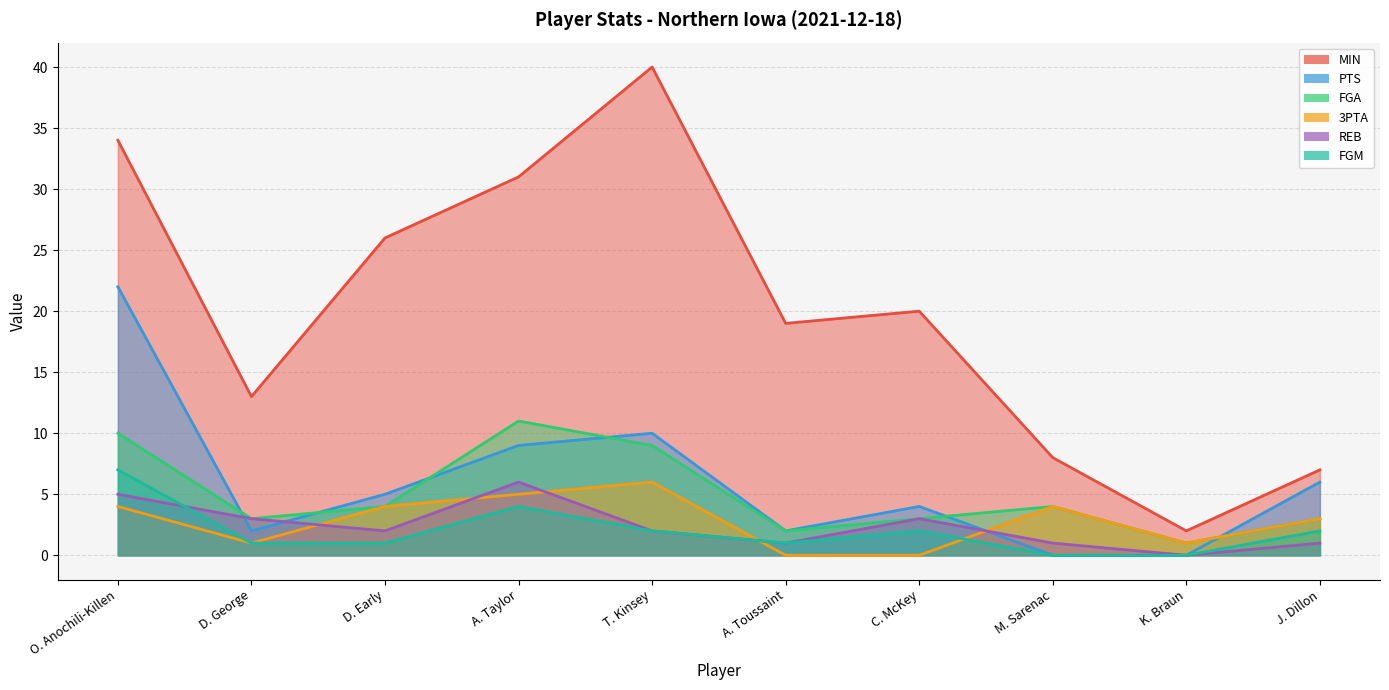

Is it true that PTS equals 12 at A. Taylor?

False